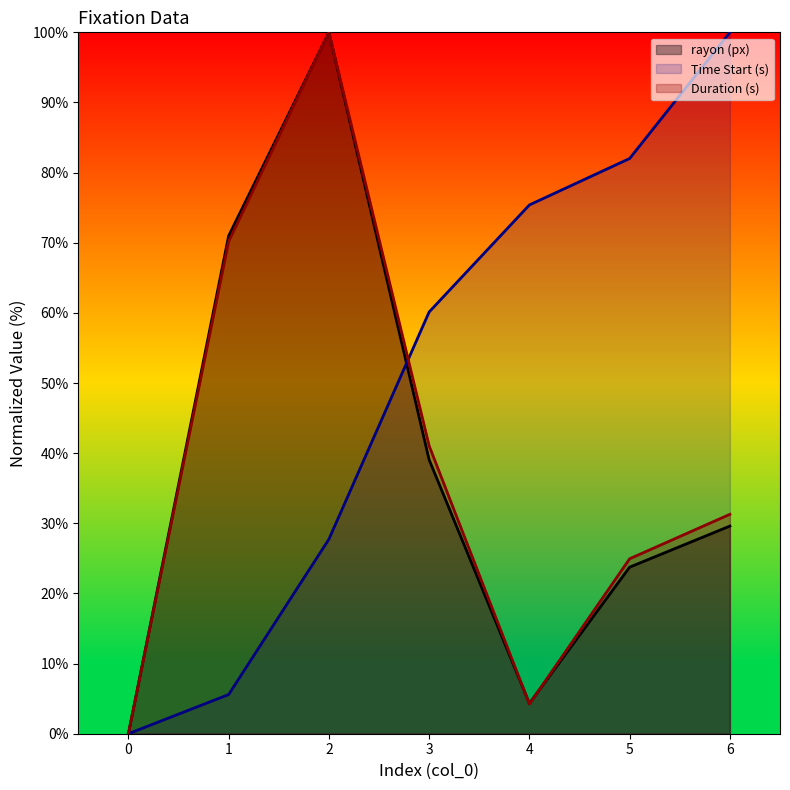

Is the value of rayon (px) at 1 greater than the value of Duration (s) at 3?

Yes